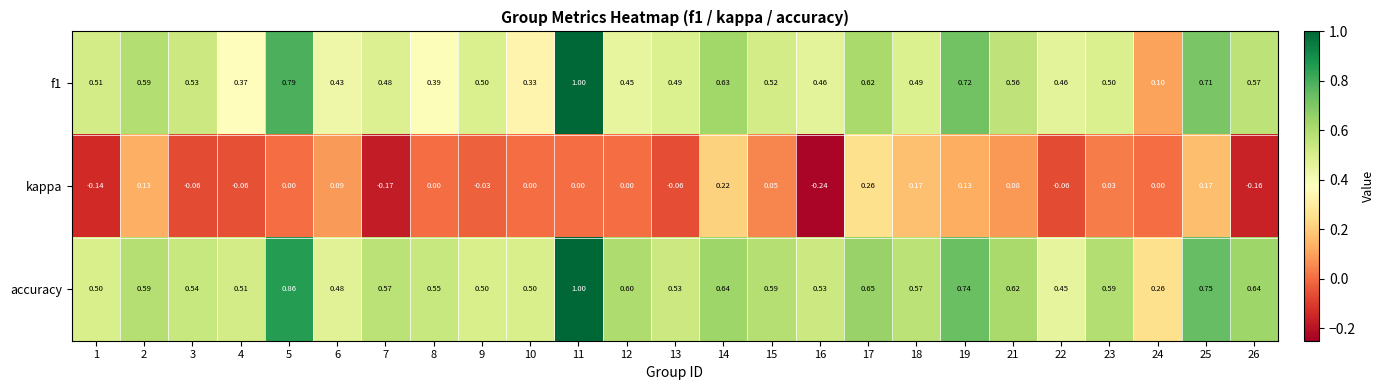

Which series changed the most between 9 and 26?

accuracy